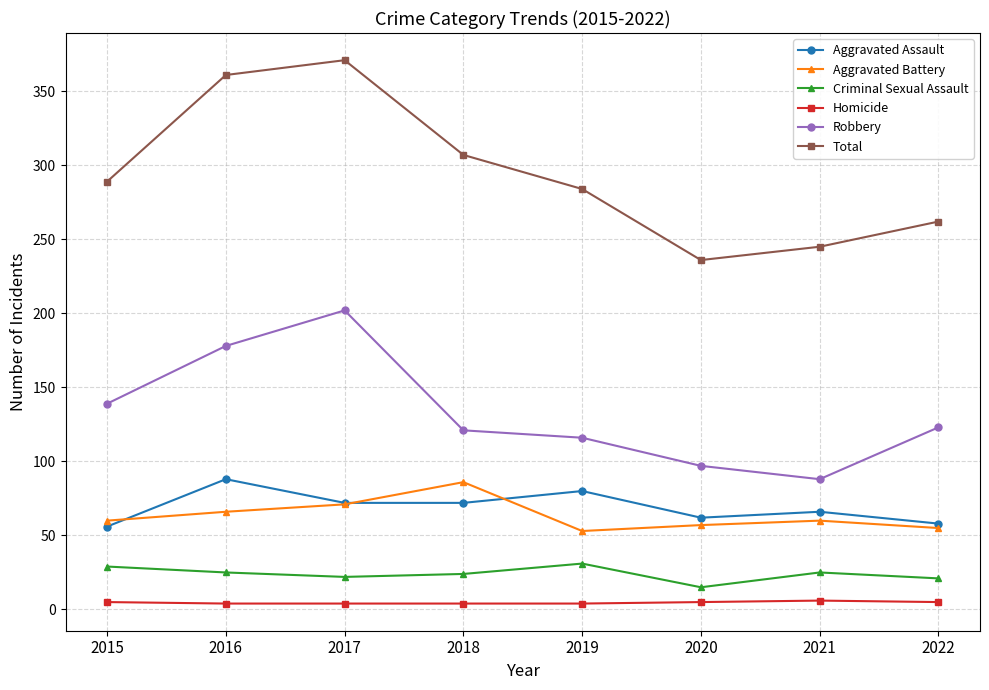

What is the greatest value displayed?

371